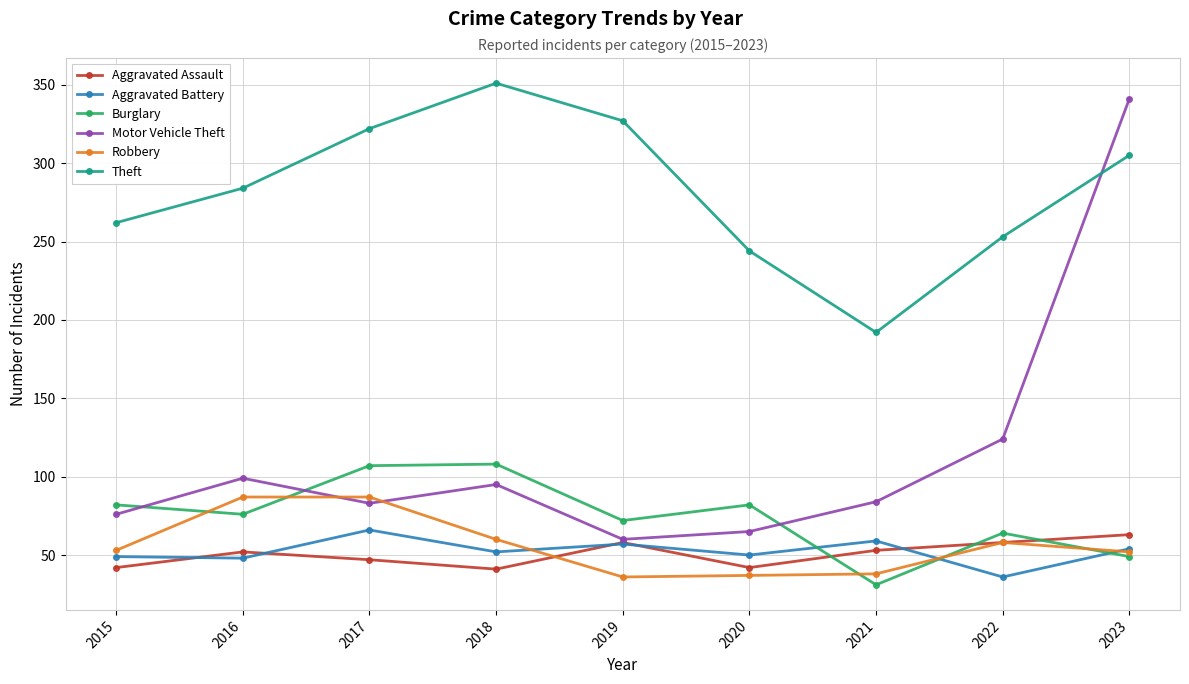

What is the value of the Theft point at the 6th from the left?

244